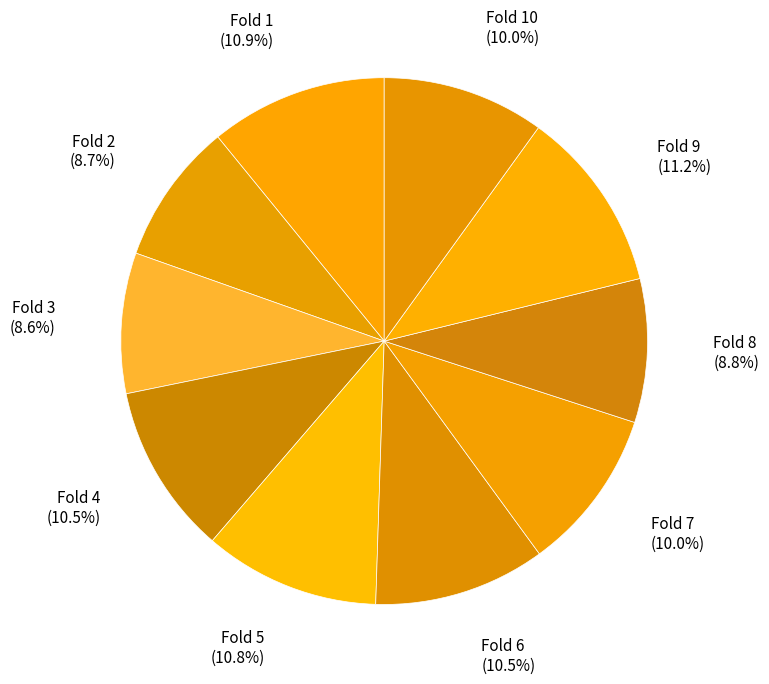

How many slices are in this pie chart?

10